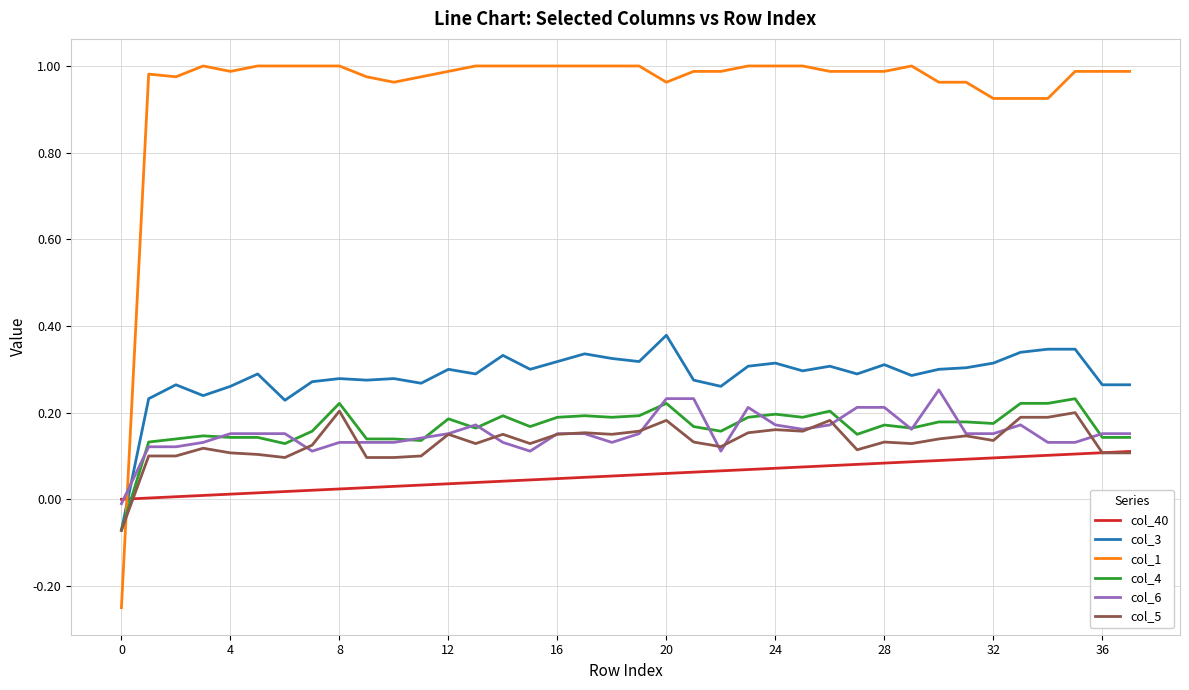

Which series has the largest total across all categories?

col_1